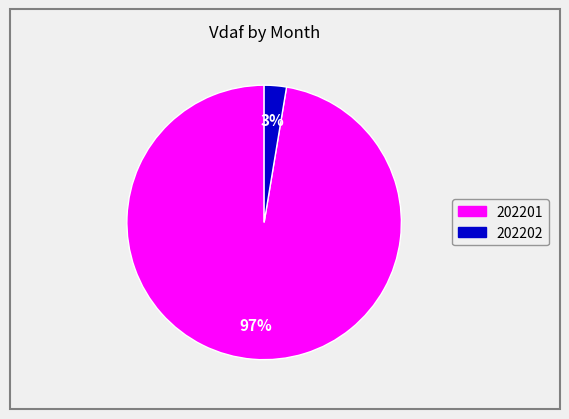

Does any single category account for the majority?

Yes